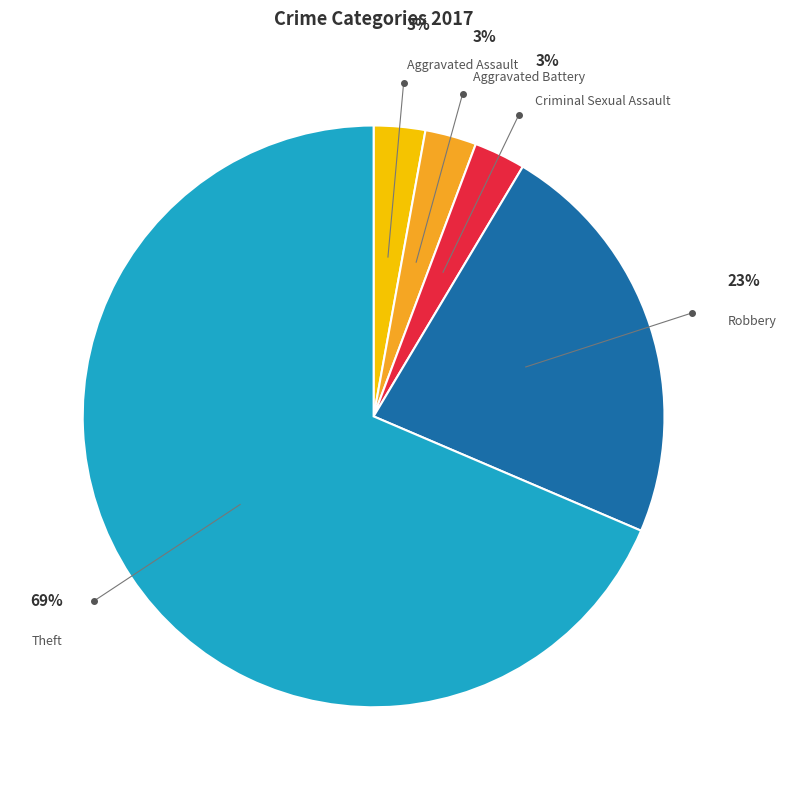

To the nearest percent, what is the average slice percentage?

20%